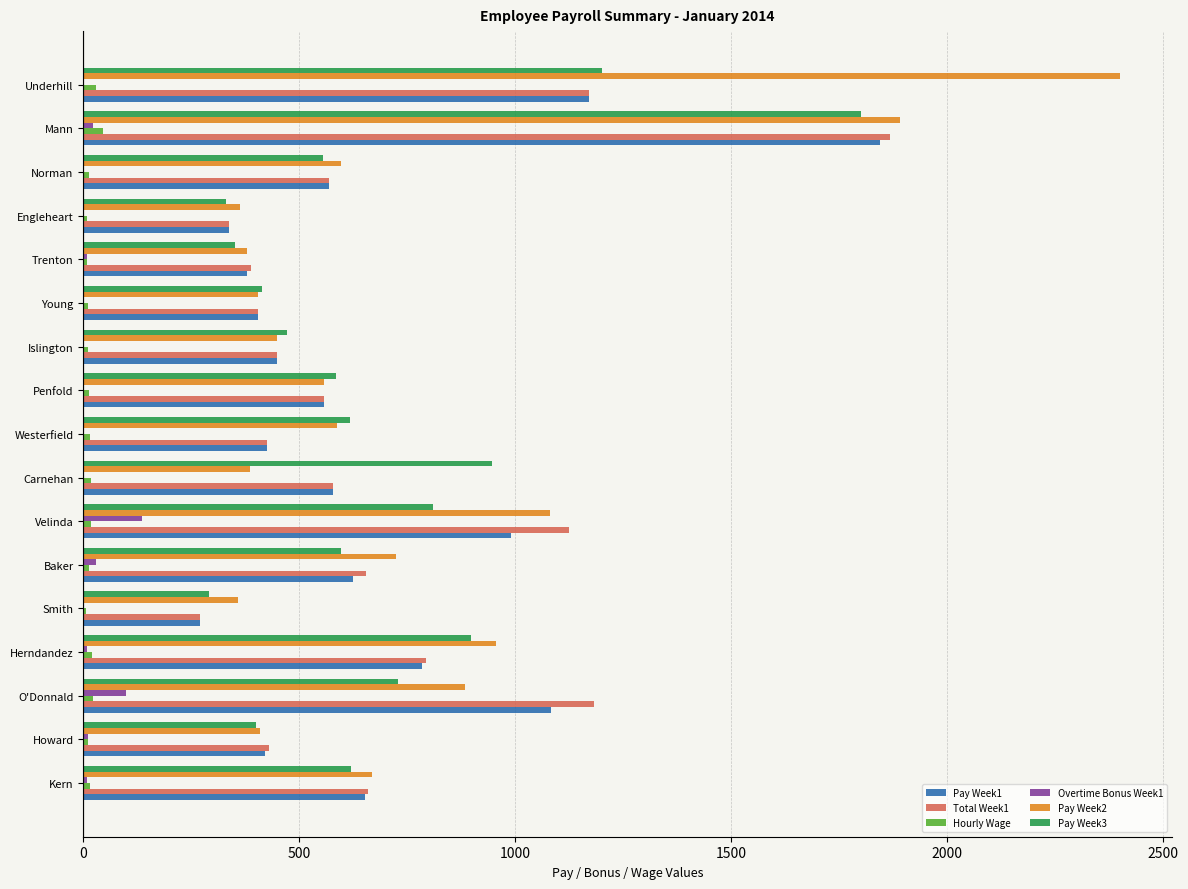

Which series has the largest range (max minus min)?

Pay Week2